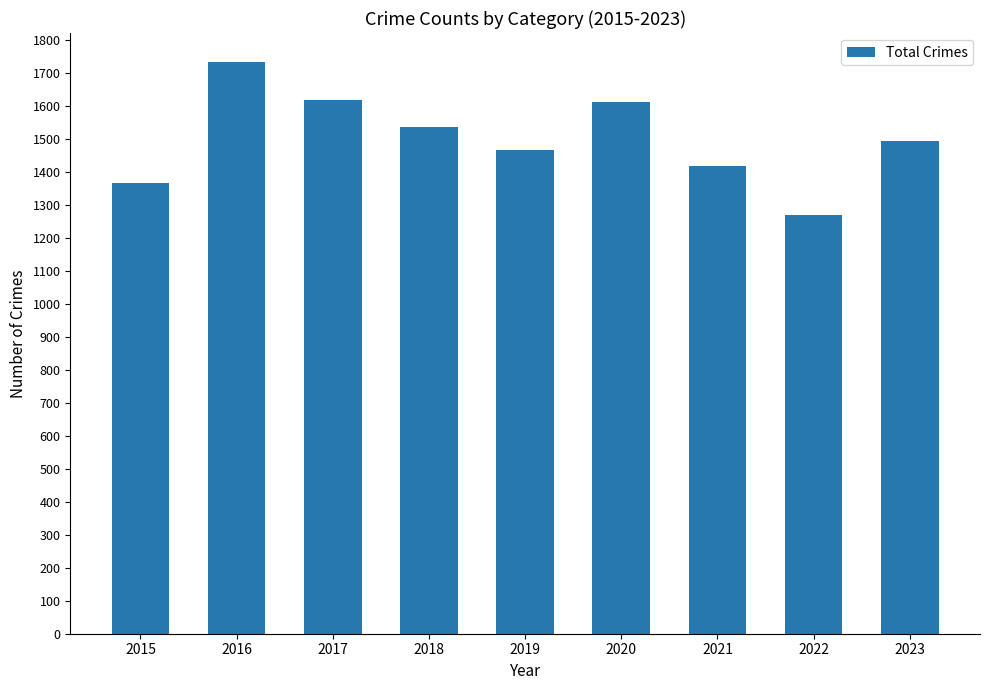

What is the difference between the maximum and second lowest values?

368